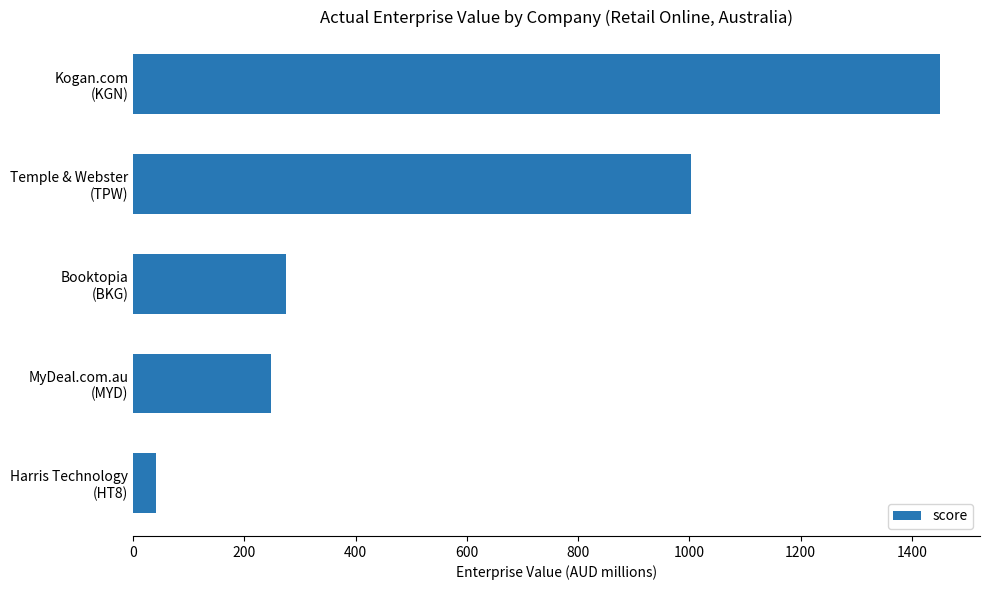

Are the bars horizontal?

Yes